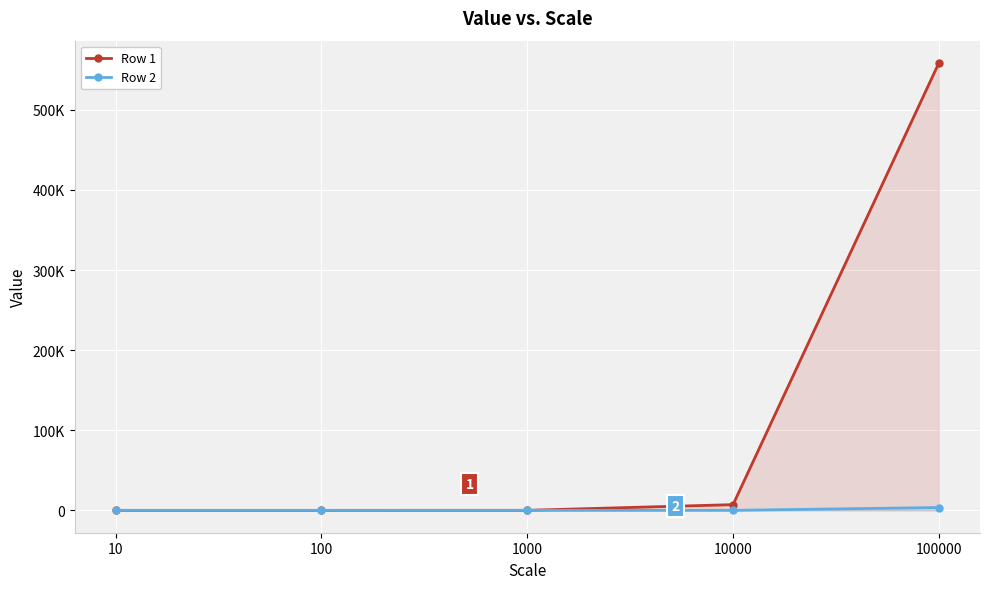

Reading right to left, transcribe all the data shown in this chart.

Row 1: 100000=558530	10000=7145	1000=47	100=0	10=0
Row 2: 100000=3531	10000=31	1000=0	100=0	10=0